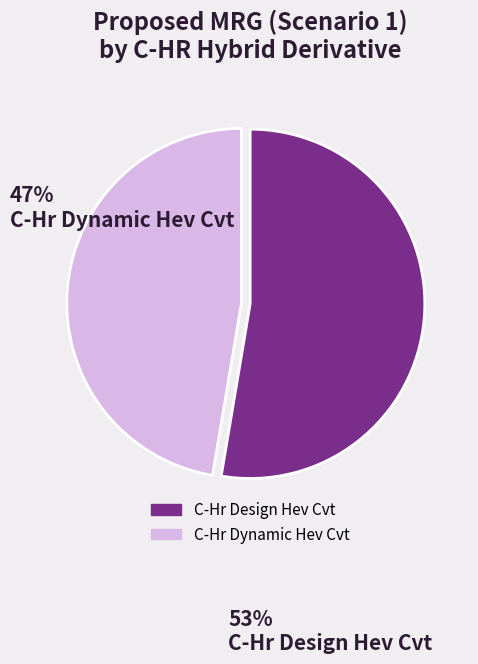

The C-Hr Dynamic Hev Cvt slice represents 54% of the pie. True or false?

False